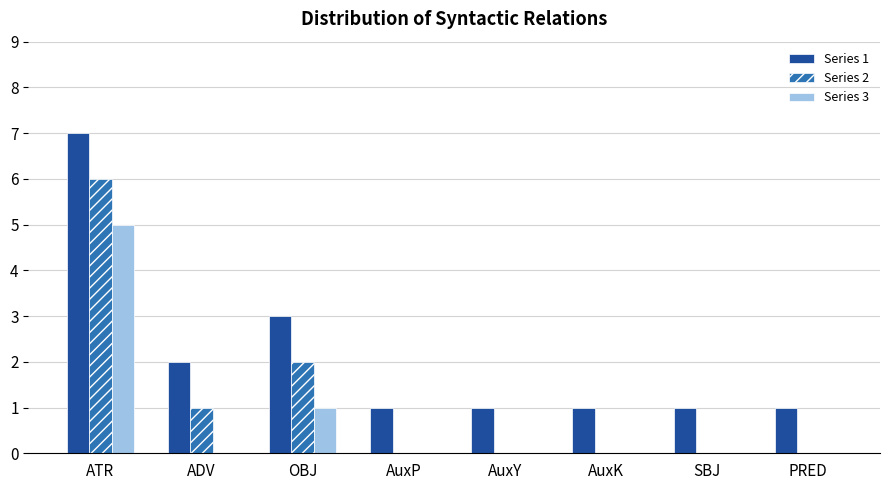

Which label corresponds to the largest value in the chart?

ATR